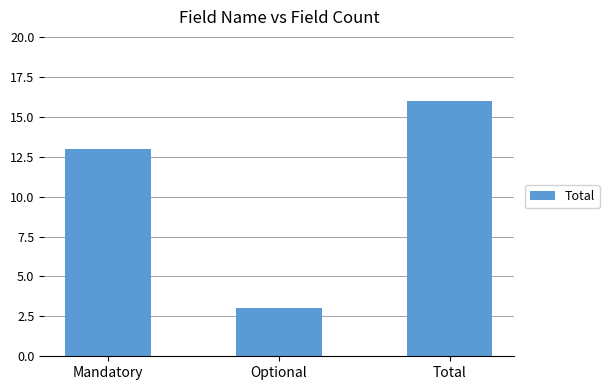

What is the label of the 2nd bar from the right?

Optional